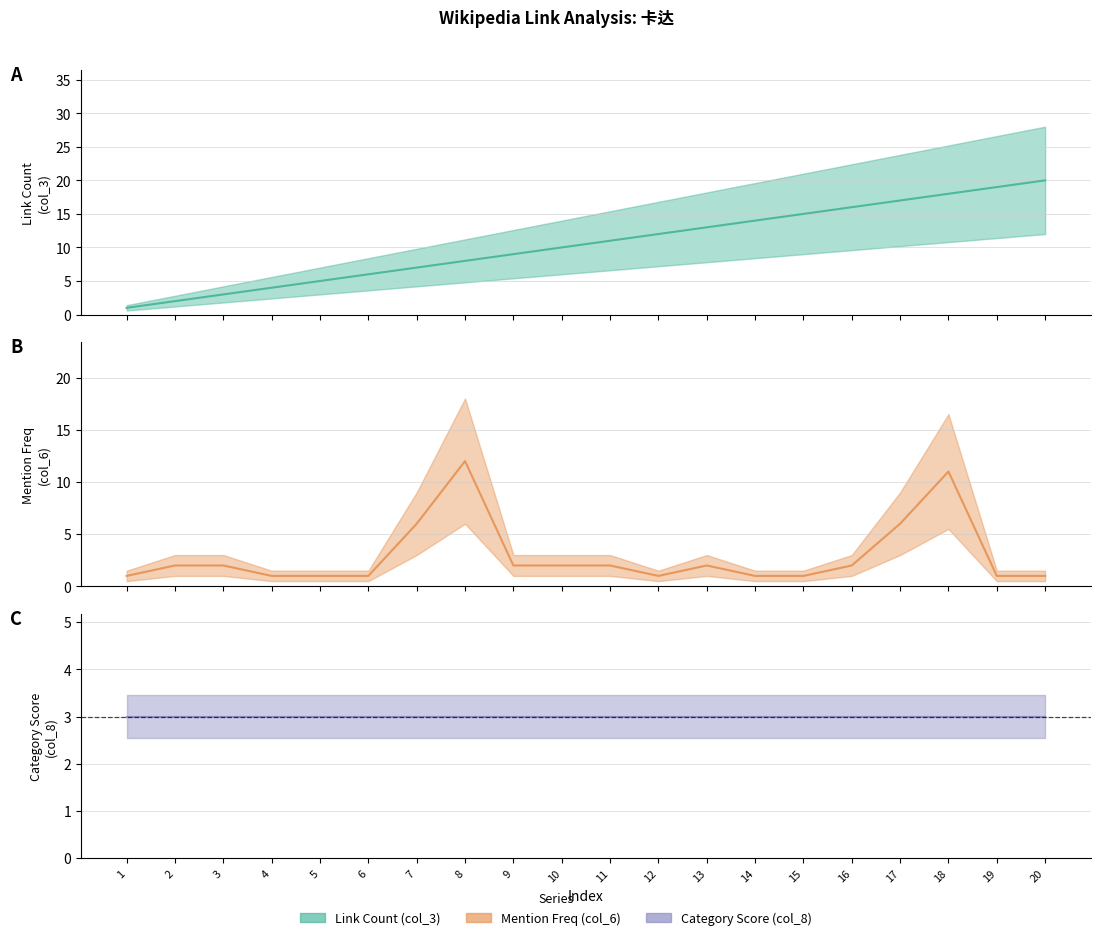

What is the difference between the maximum and minimum values in the Mention Freq (col_6) series?

11